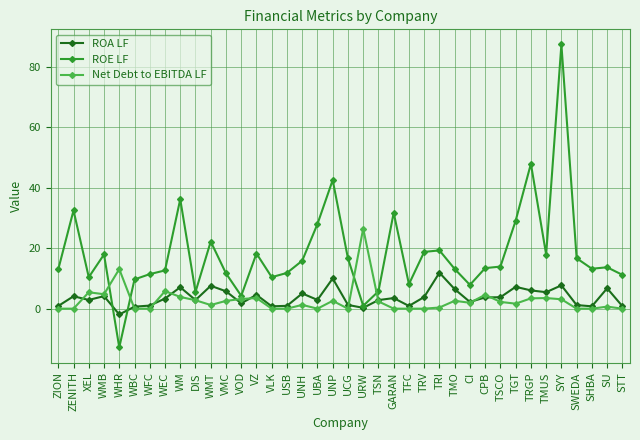

In ROE LF, how many points are higher than both neighbors (excluding endpoints)?

11